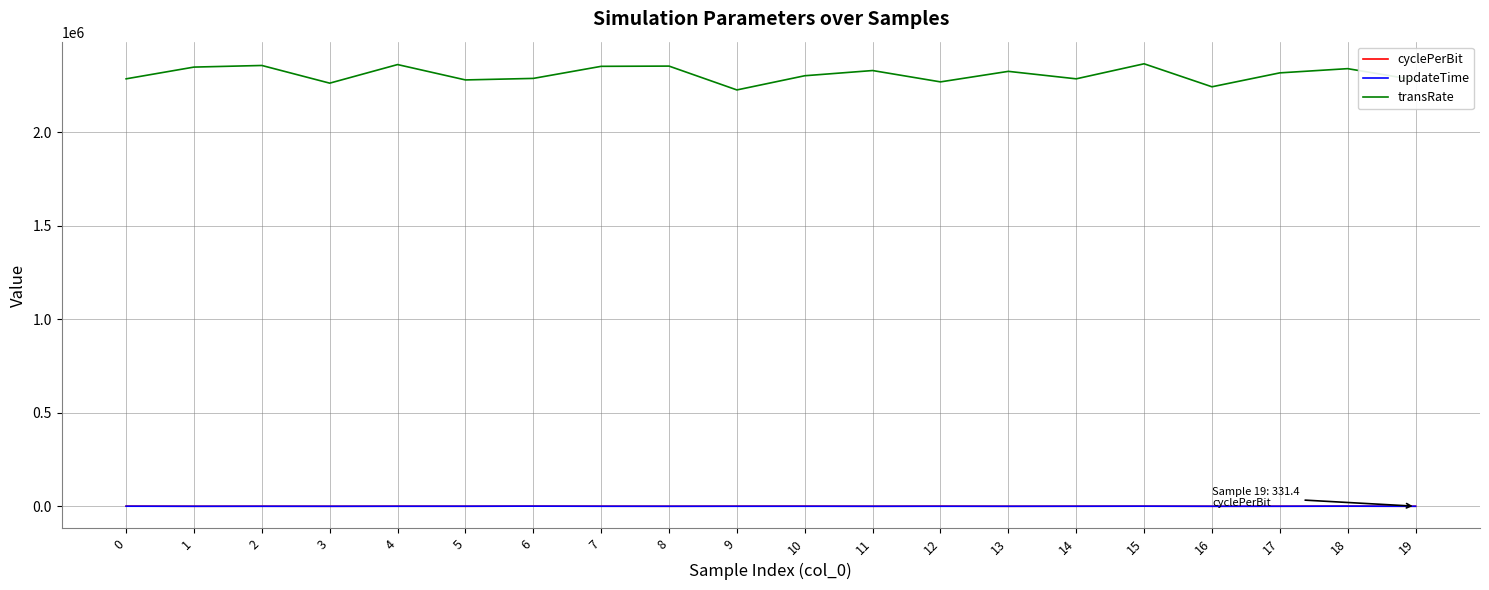

What is the highest value of the transRate series?

2365454.6